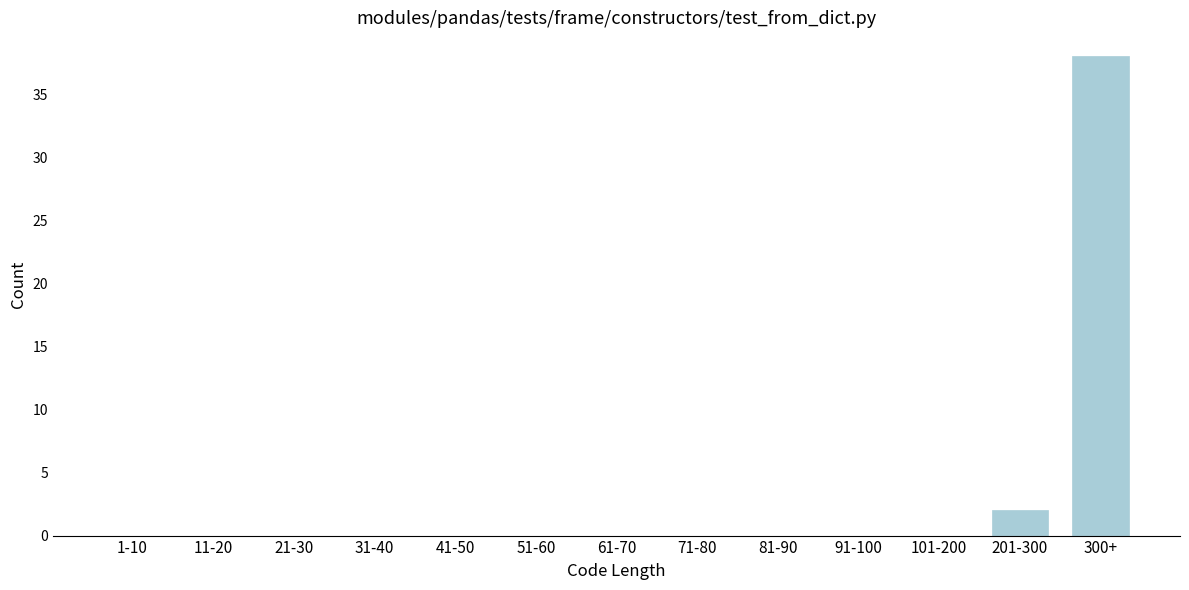

Reading left to right, what are all the values shown in this chart?

1-10=0	11-20=0	21-30=0	31-40=0	41-50=0	51-60=0	61-70=0	71-80=0	81-90=0	91-100=0	101-200=0	201-300=2	300+=38